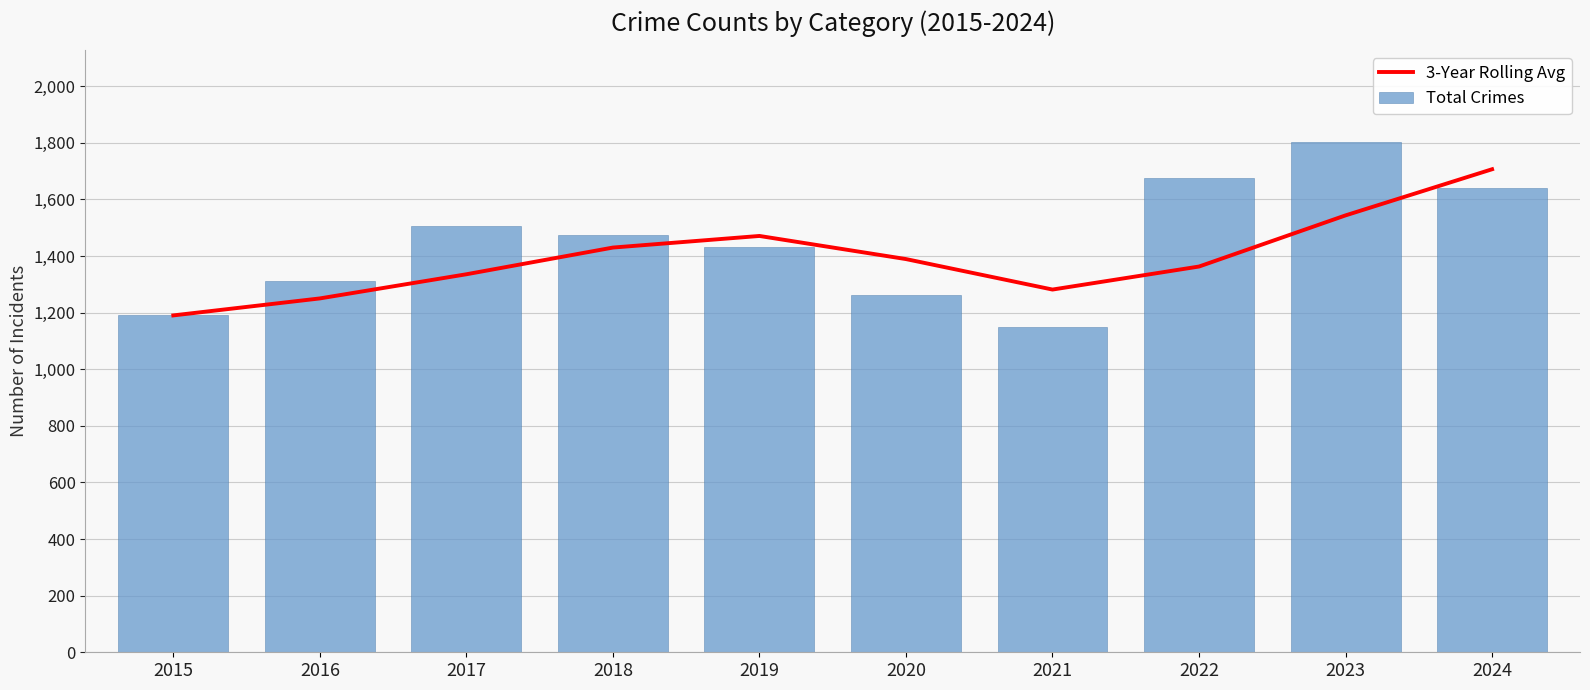

Reading left to right, transcribe all the data shown in this chart.

3-Year Rolling Avg: 1190.0	1250.0	1335.3	1429.7	1470.7	1389.0	1281.3	1362.7	1543.3	1706.3
Total Crimes: 1190.0	1310.0	1506.0	1473.0	1433.0	1261.0	1150.0	1677.0	1803.0	1639.0